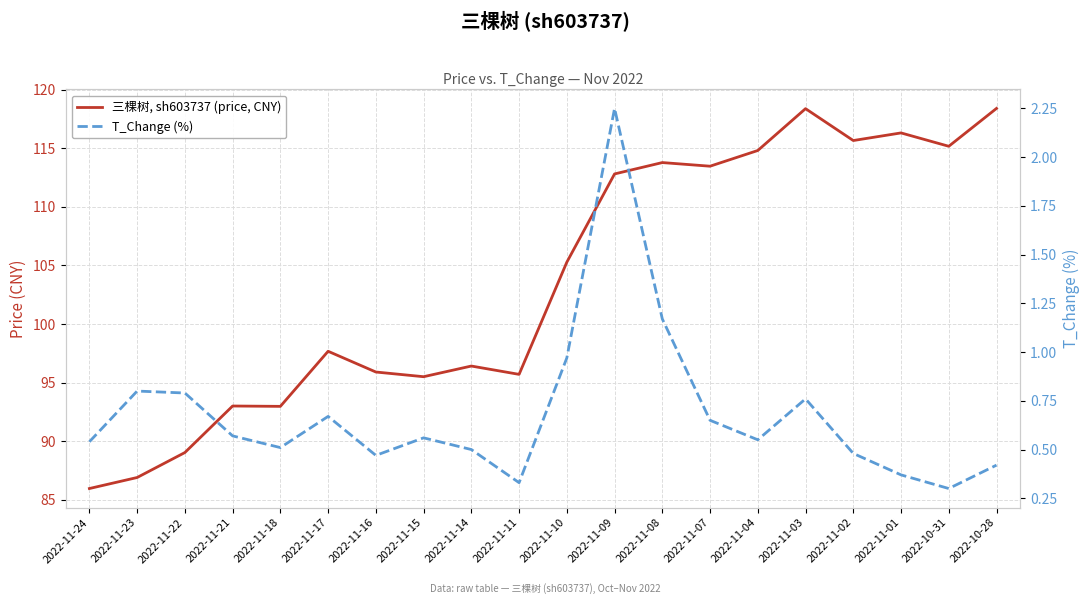

How many lines are shown in the chart?

2